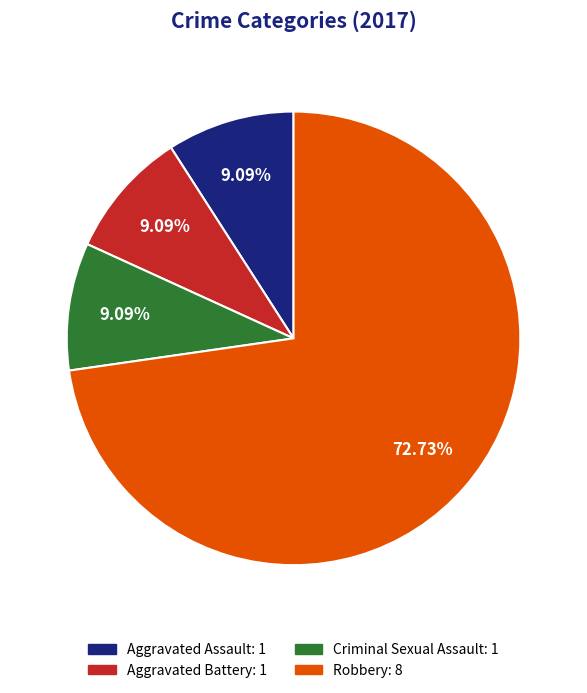

Combined, do Criminal Sexual Assault: 1 and Aggravated Assault: 1 account for over 50%?

No